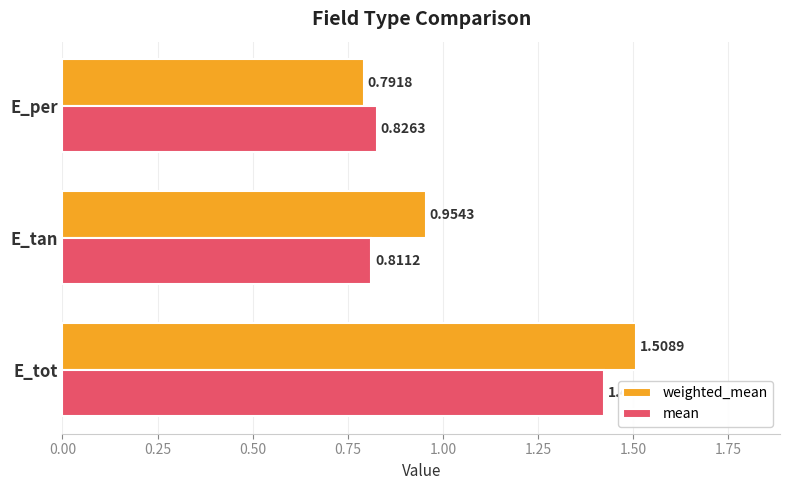

List the series in order of their overall mean, highest first.

weighted_mean, mean